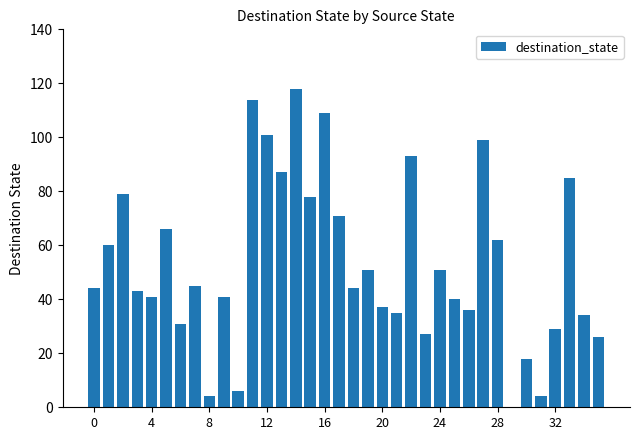

What is the sum of all values?

1909